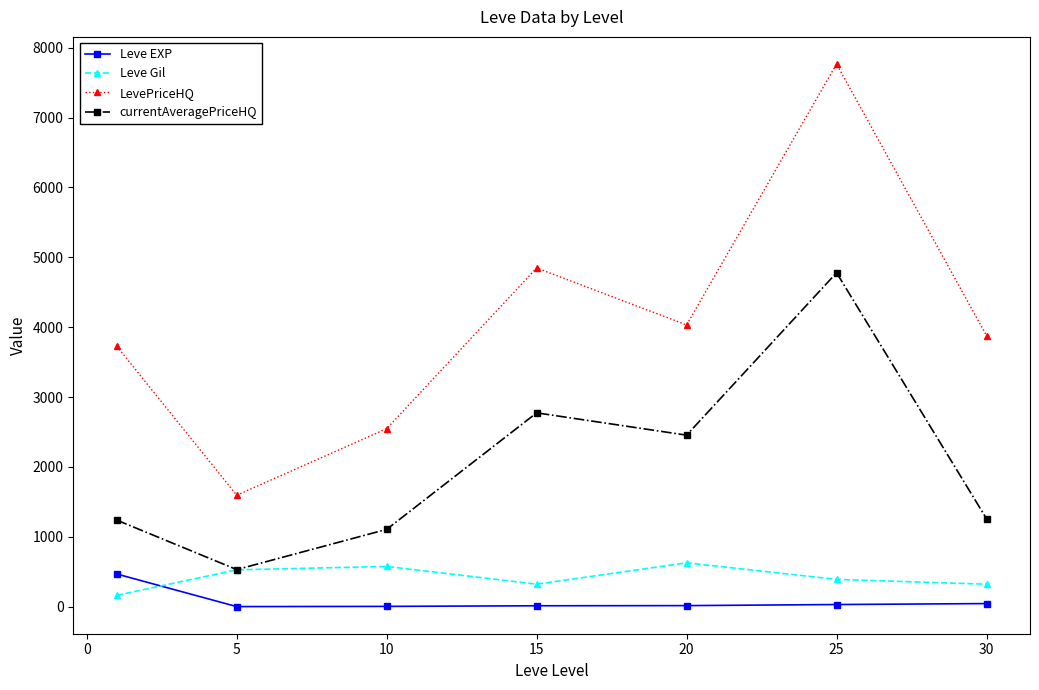

What is the value of the Leve Gil point at the 2nd from the left?

528.3